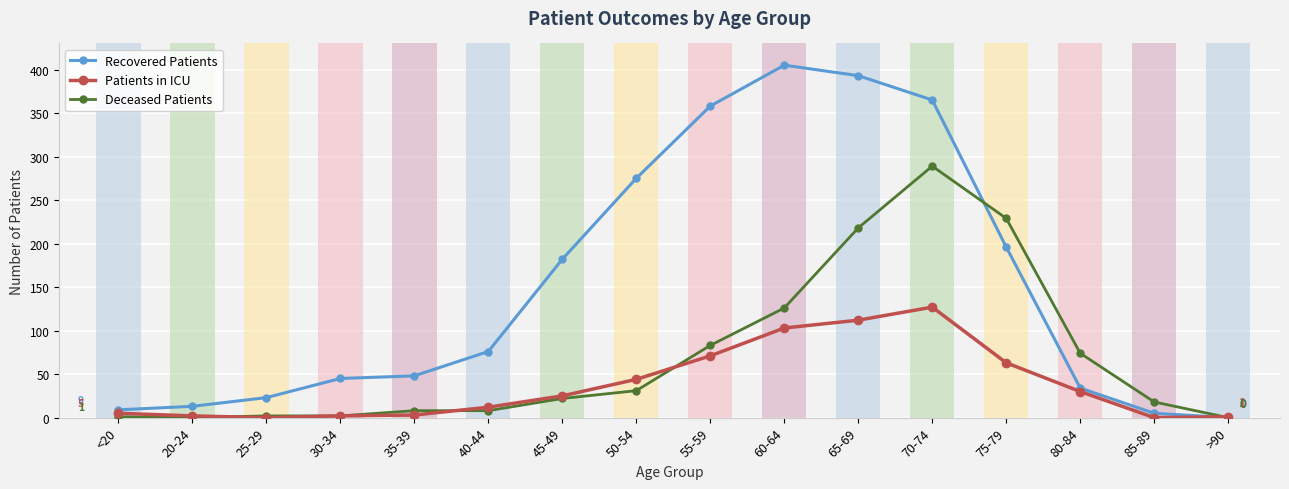

At how many categories does at least one series exceed 230?

5